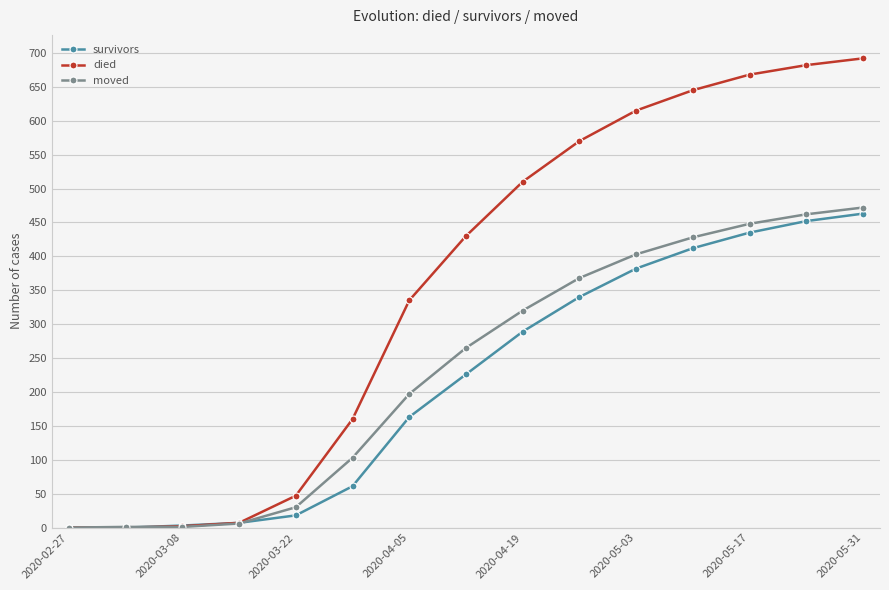

What are all the series names shown in the legend?

survivors, died, moved